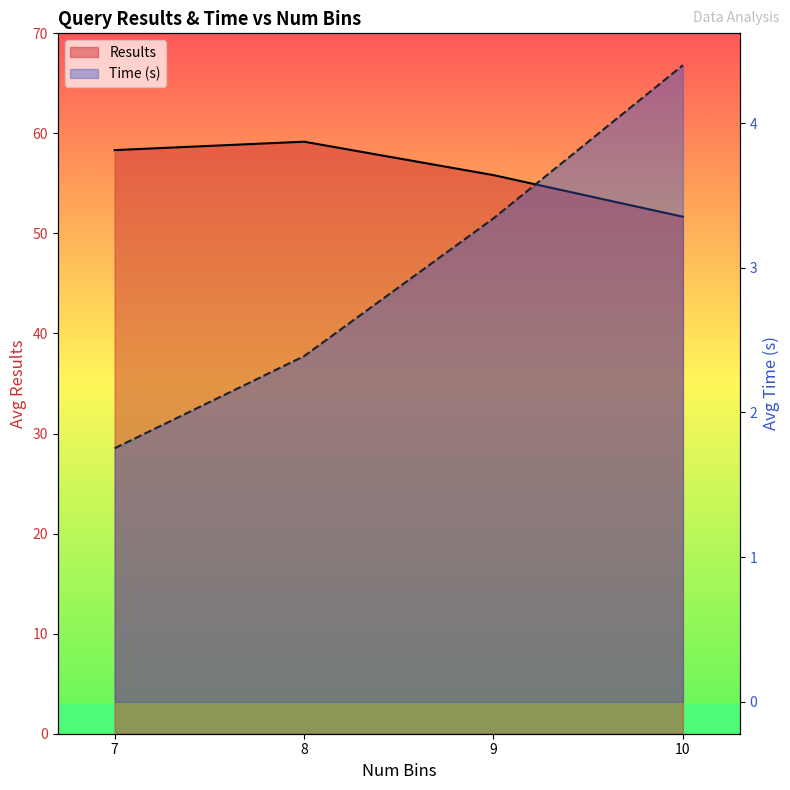

What is the spread (max minus min) of values at 7?

56.6